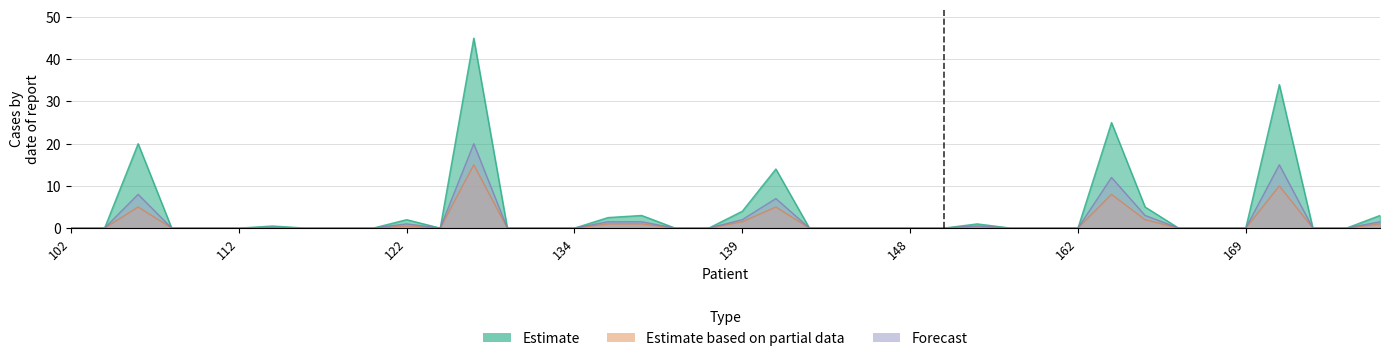

Is it true that Estimate equals 0.0 at 128?

True